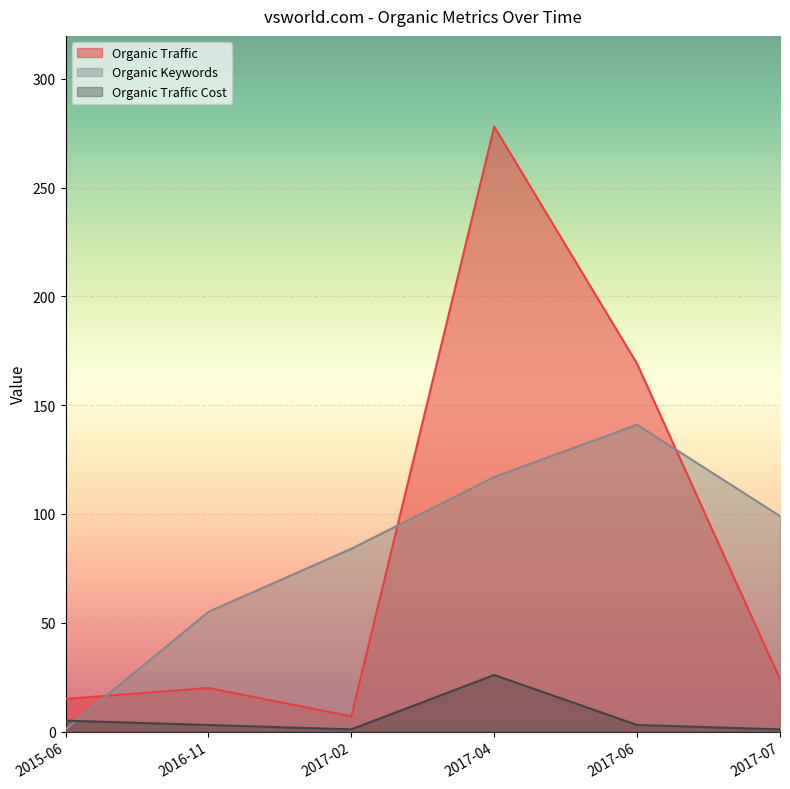

At which label does Organic Keywords reach its minimum?

2015-06